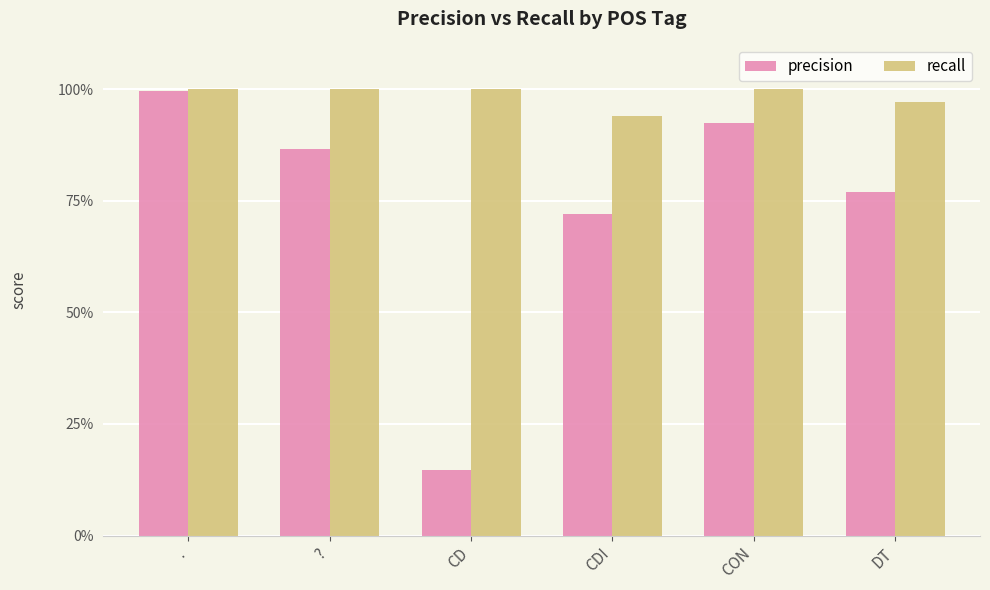

Which category has the lowest value across all series?

CD